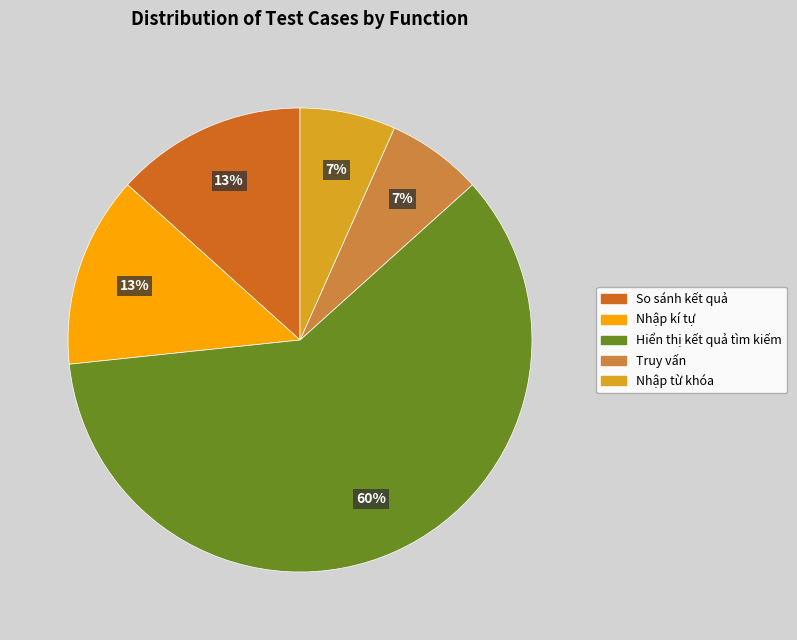

To the nearest percent, what is the difference between the So sánh kết quả and Hiển thị kết quả tìm kiếm slice percentages?

47%